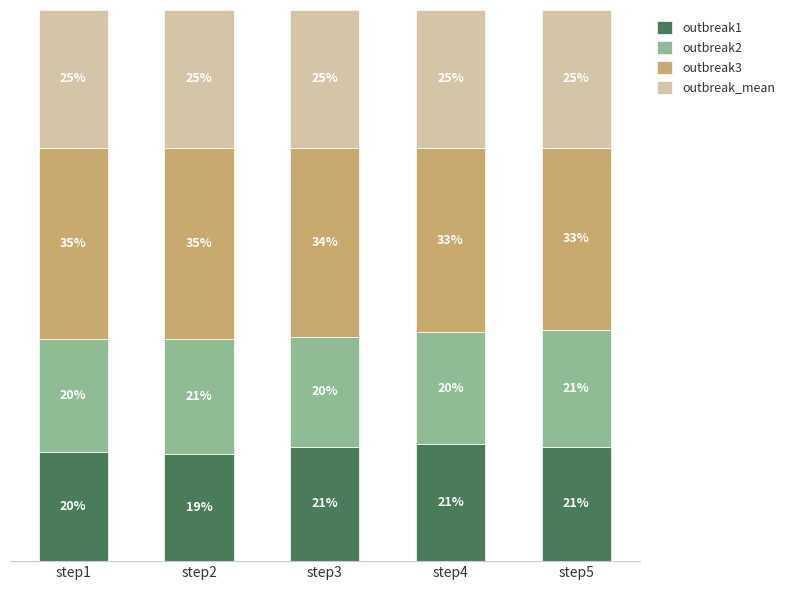

Which category has the lowest value in the outbreak1 series?

step2